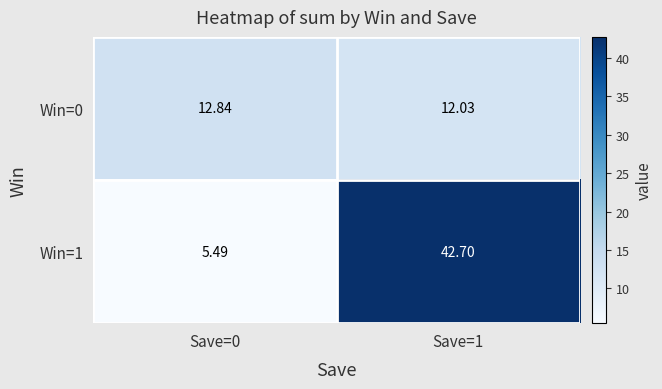

Between Save=0 and Save=1, which series saw the biggest shift?

Win=1